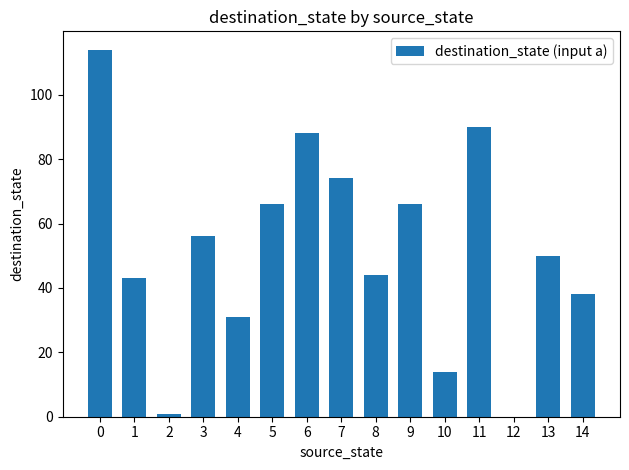

How many series are shown in this chart?

1